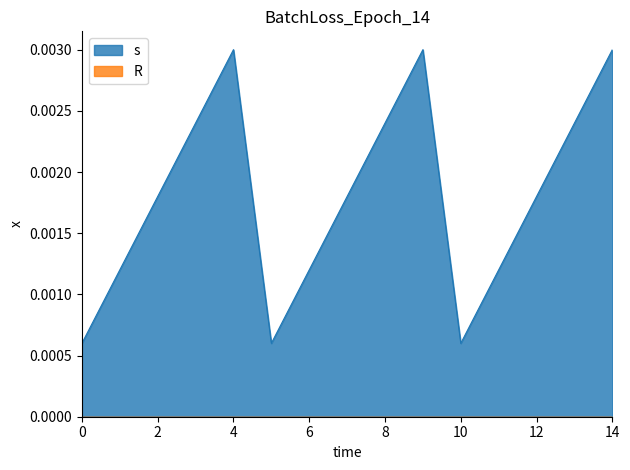

Which series changed the most between 2 and 8?

s